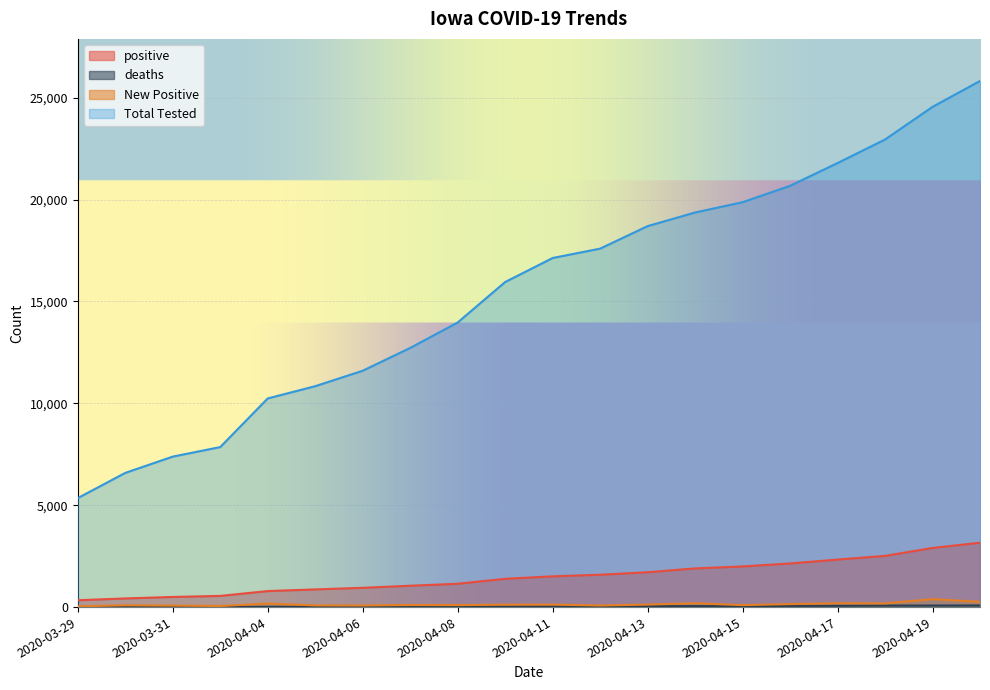

List the series in order of their peak value, lowest first.

deaths, New Positive, positive, Total Tested